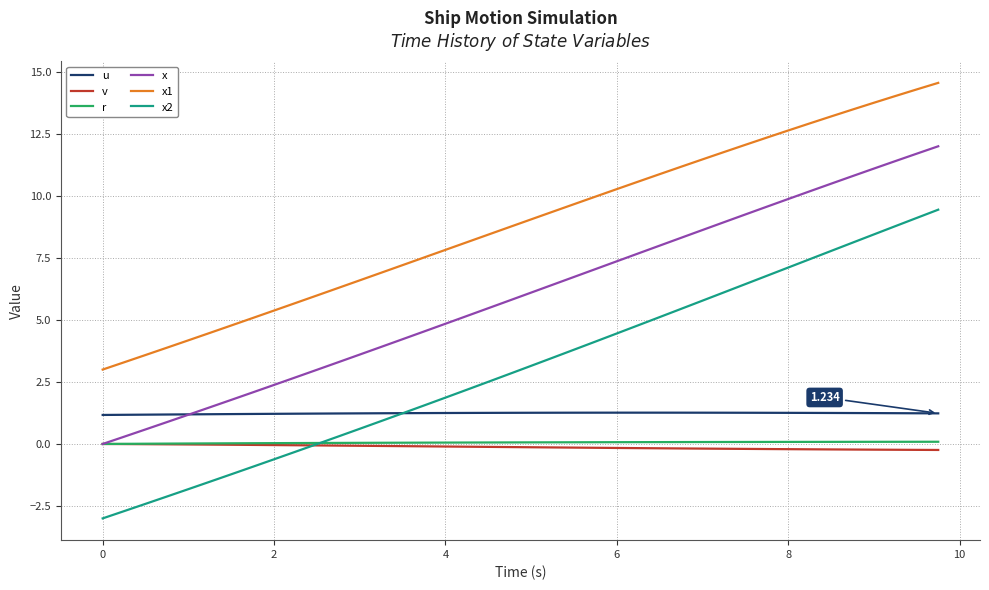

True or false: v and x1 intersect in this chart.

False